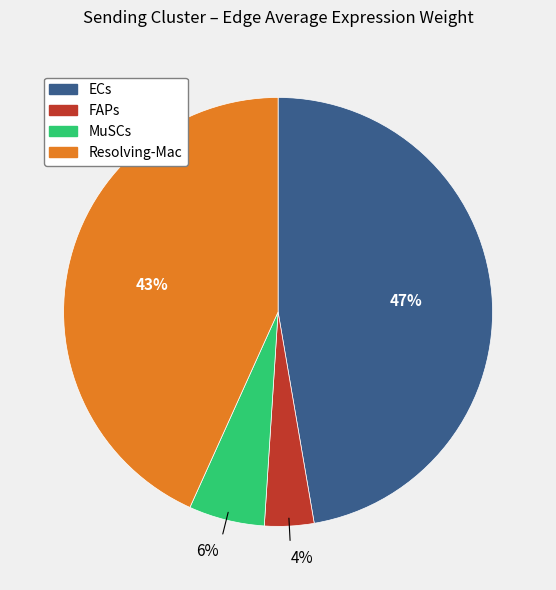

To the nearest percent, what is the average slice percentage?

25%